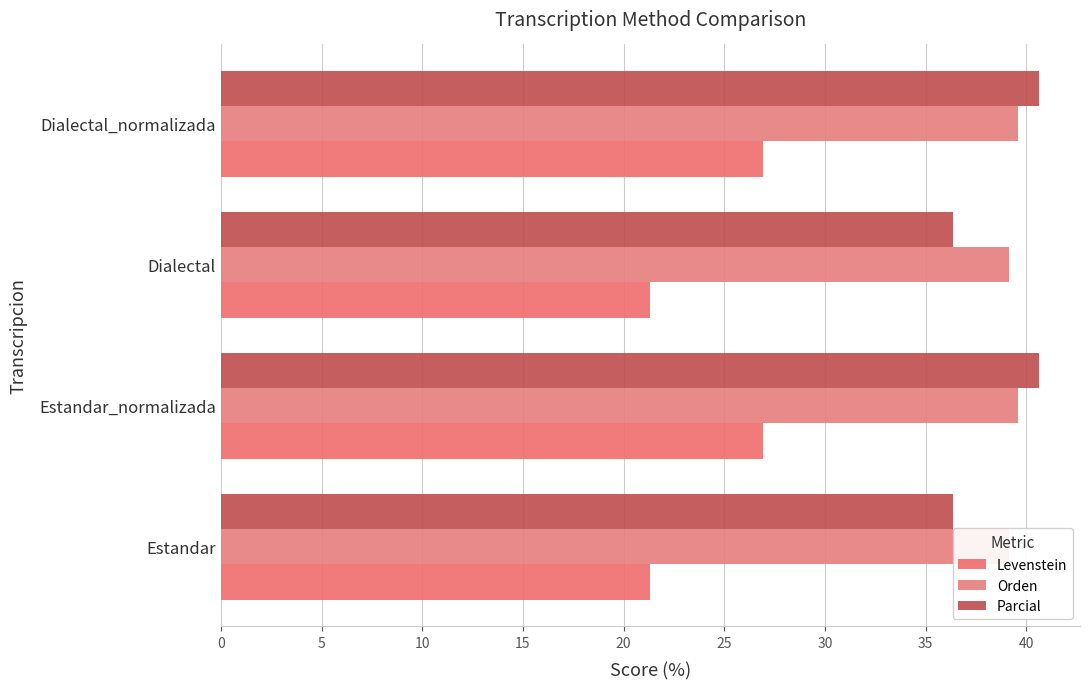

True or false: Orden has a value of 20.7 at Dialectal_normalizada.

False